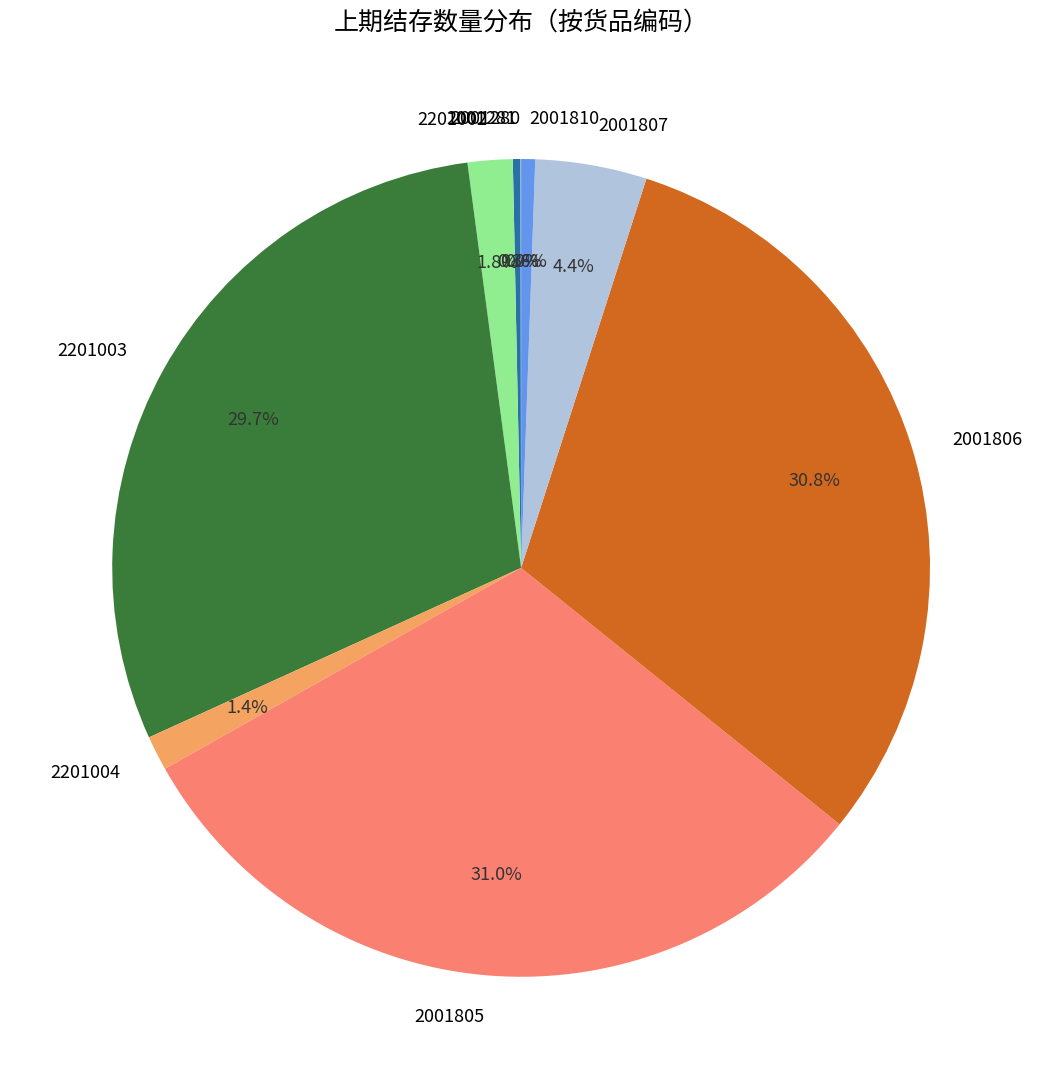

Does 2201002 account for over 50% of the chart?

No